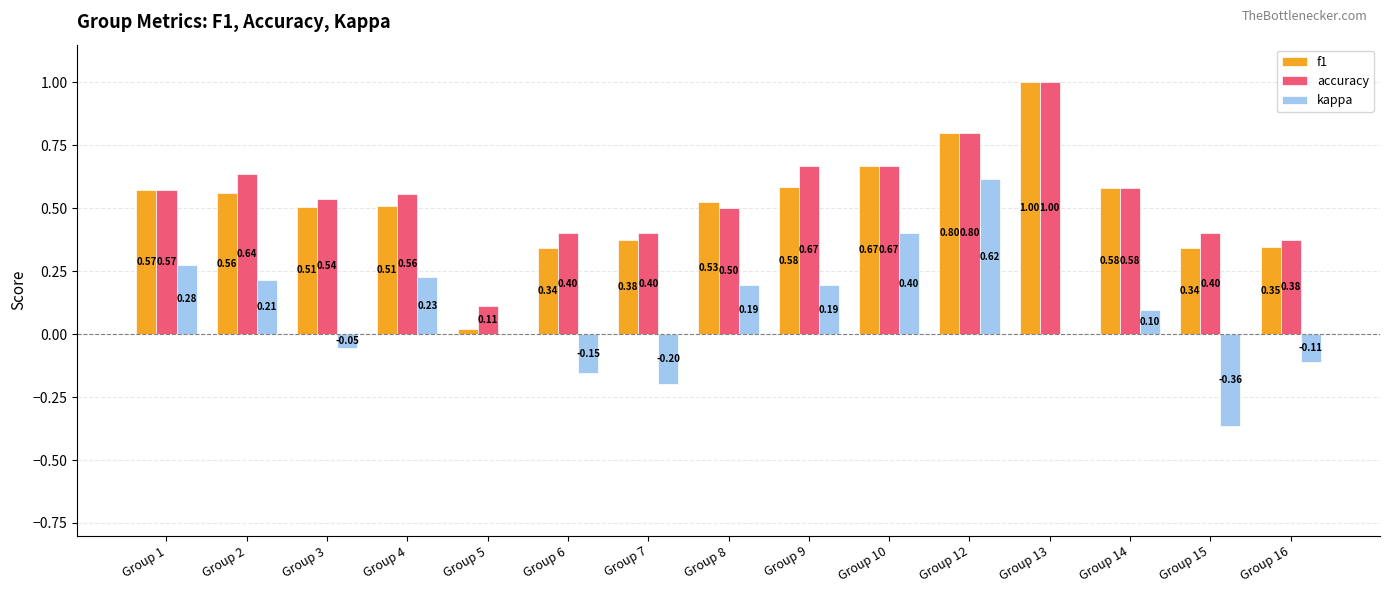

At which label does kappa first exceed 0?

Group 1